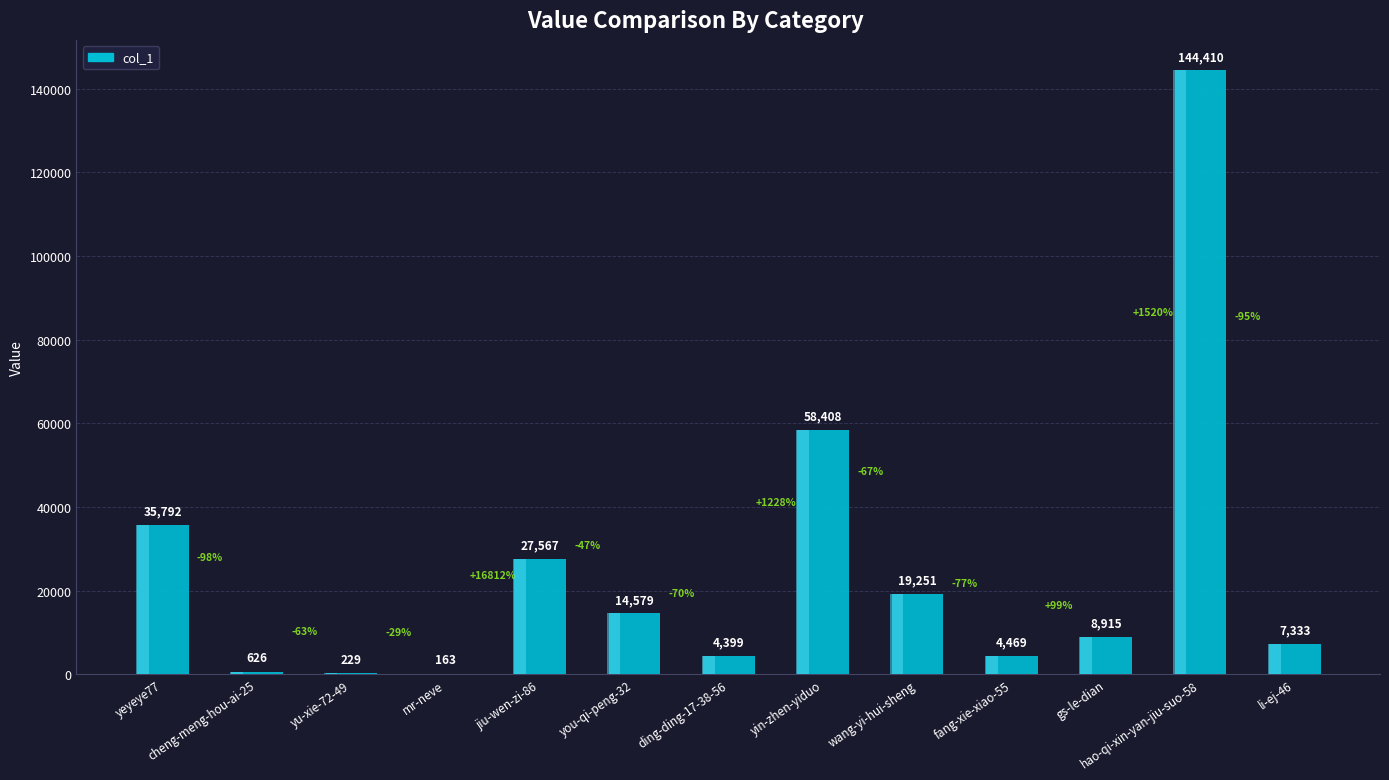

Reading right to left, list all the values displayed in this chart.

7333	144410	8915	4469	19251	58408	4399	14579	27567	163	229	626	35792